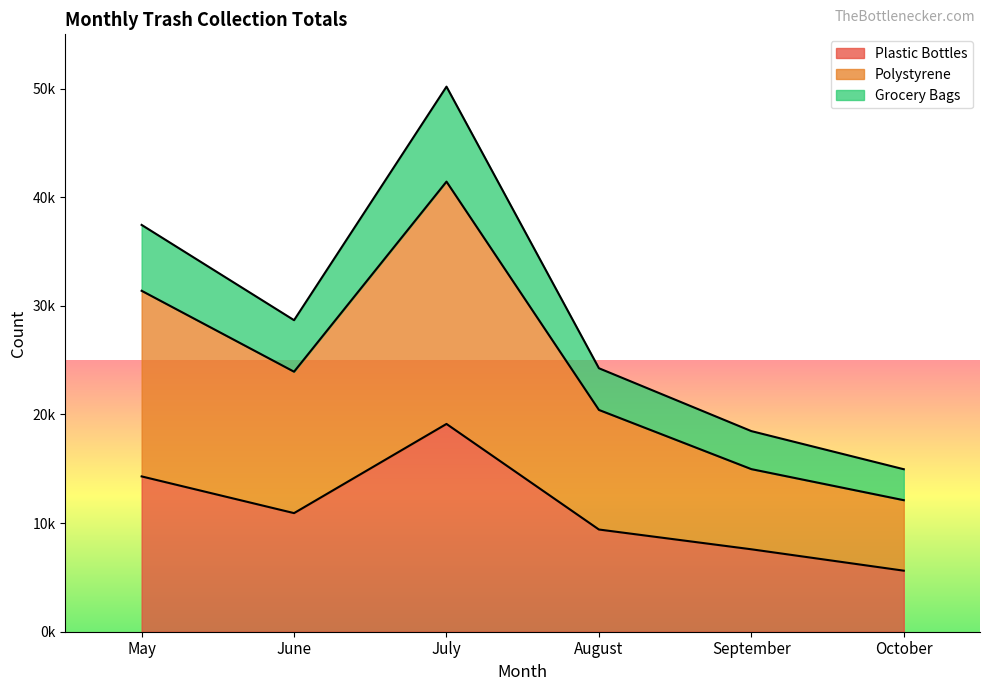

What are all the series names shown in the legend?

Plastic Bottles, Polystyrene, Grocery Bags